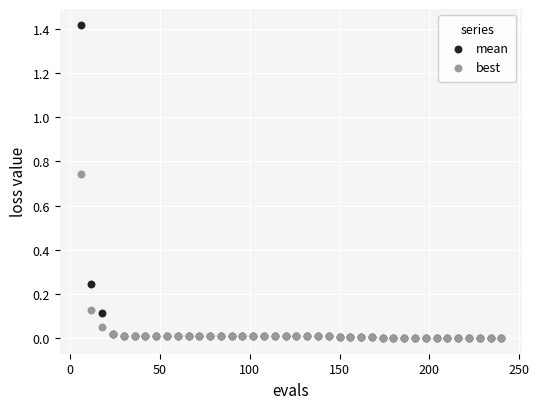

What are all the series names shown in the legend?

mean, best